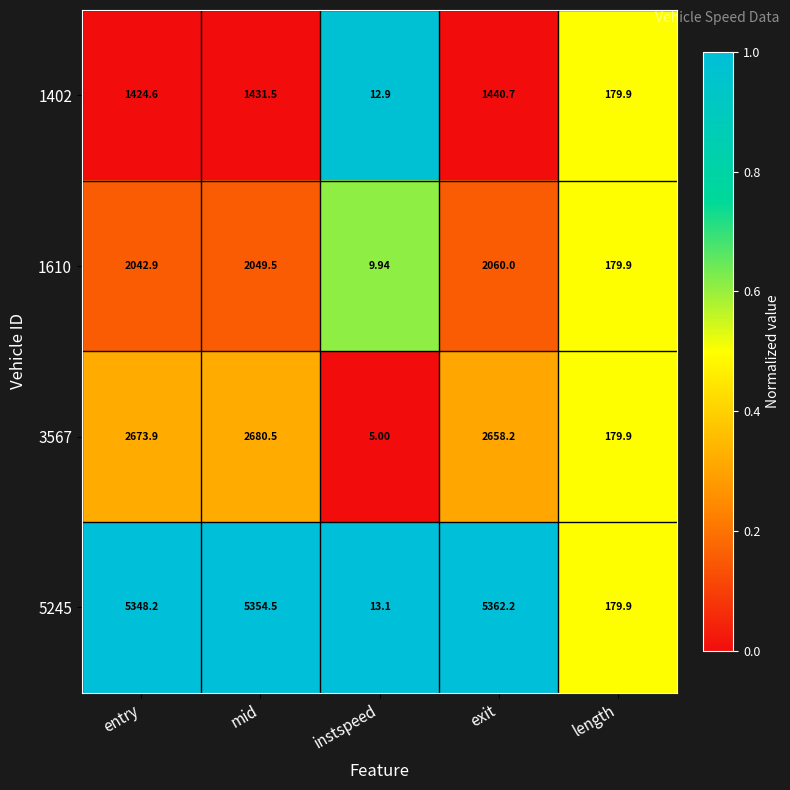

At which category is the sum across all series the highest?

exit